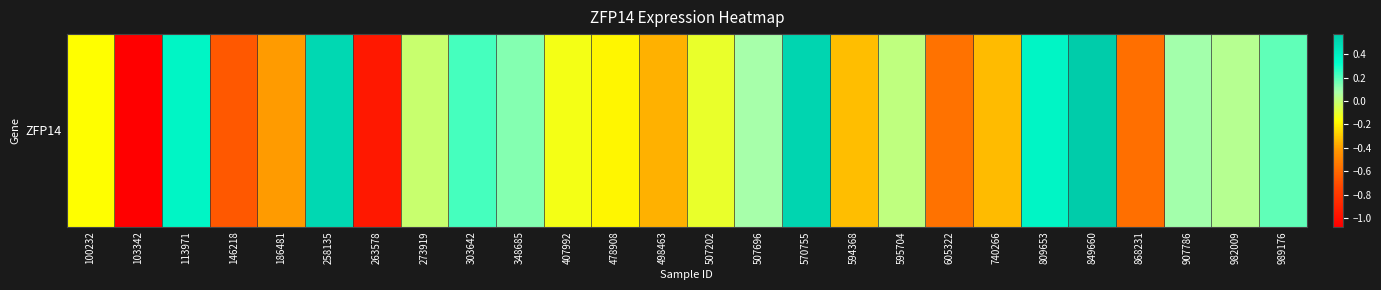

Which has a higher value, 570755 or 907786?

570755